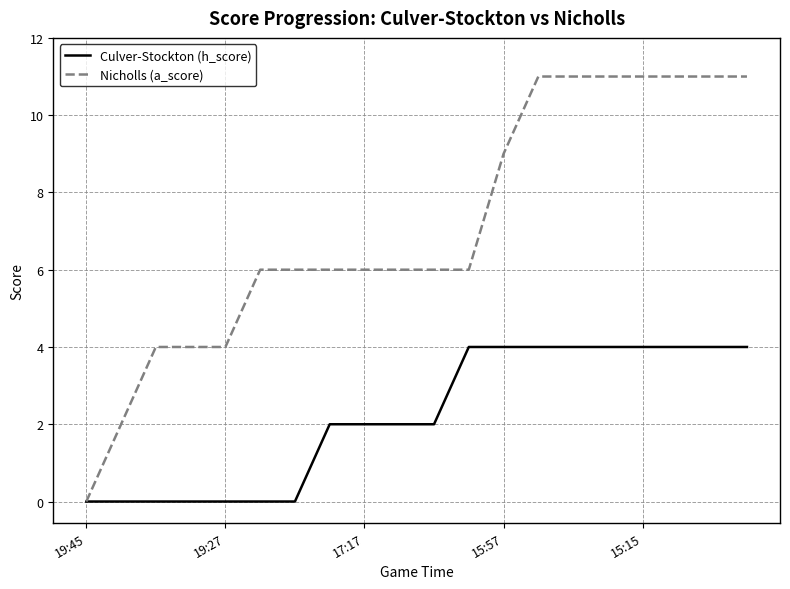

Which series has the largest range (max minus min)?

Nicholls (a_score)